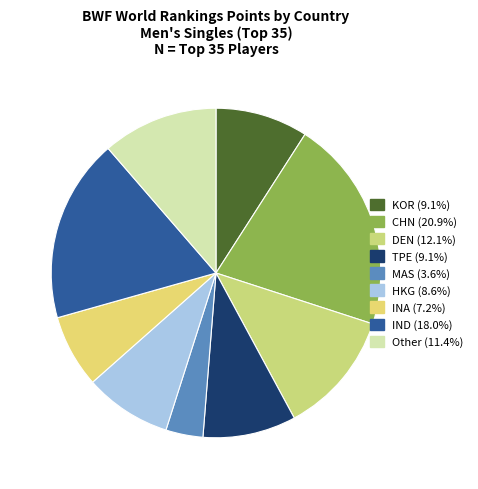

How many segments does this pie chart have?

9